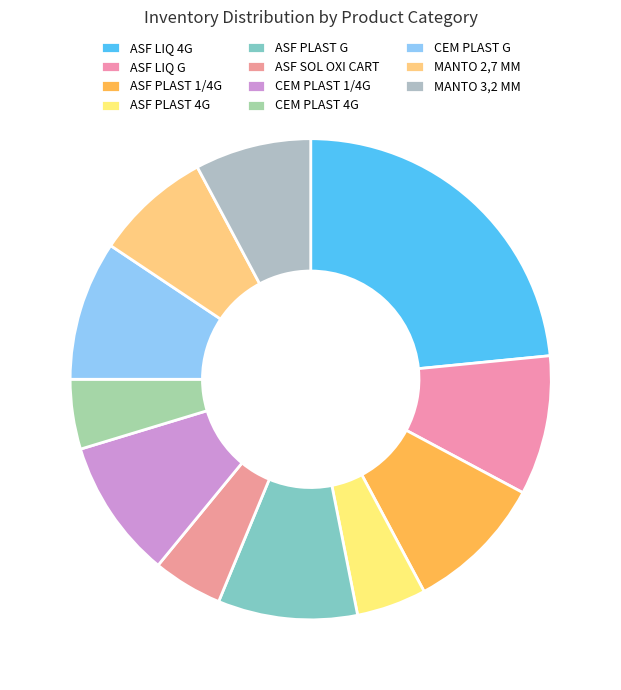

What percentage is the ASF LIQ G slice, to the nearest percent?

9%